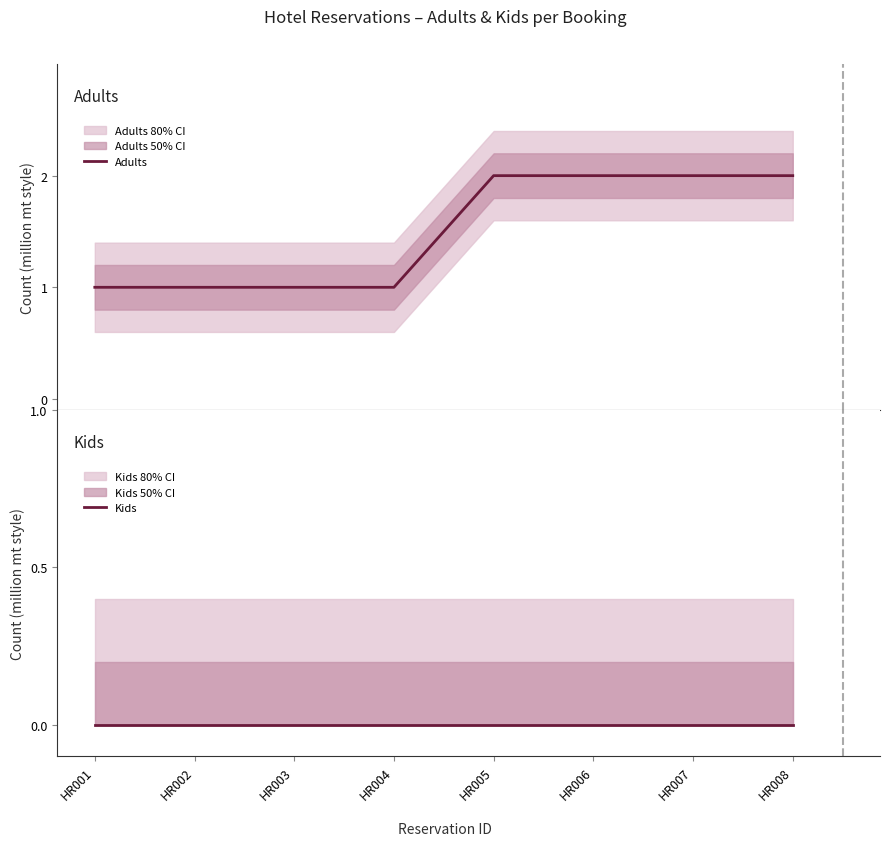

What is the difference between the second highest and second lowest values in the Adults series?

1